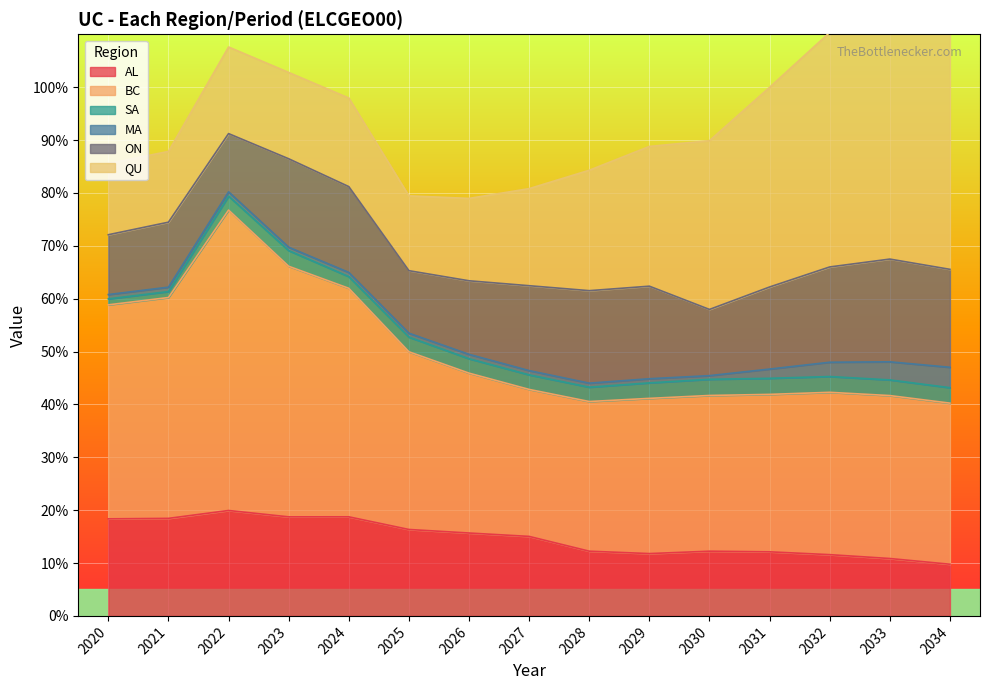

Count the number of data series in this chart.

6